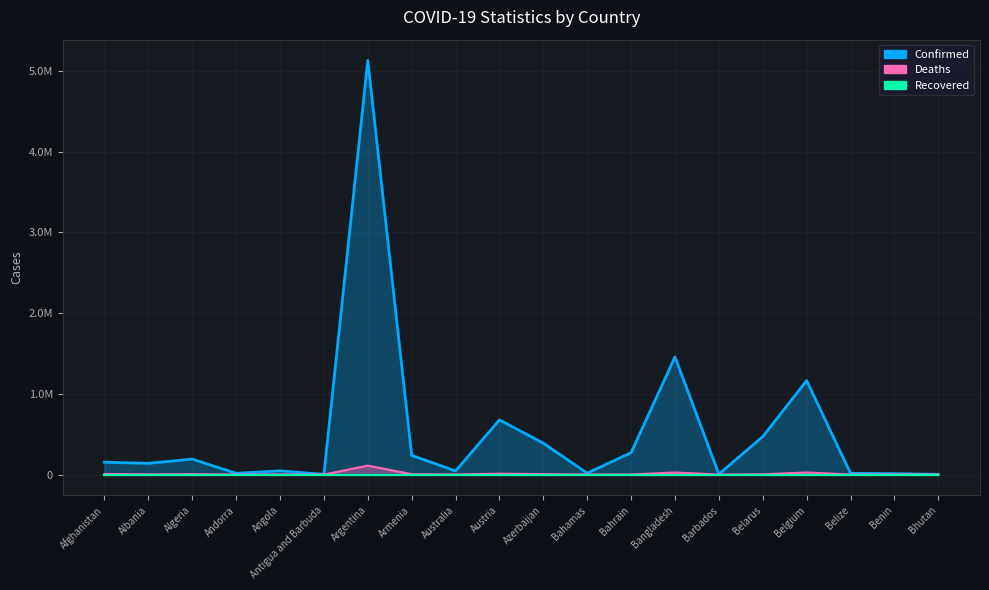

How many data points in Confirmed are less than 152448?

10